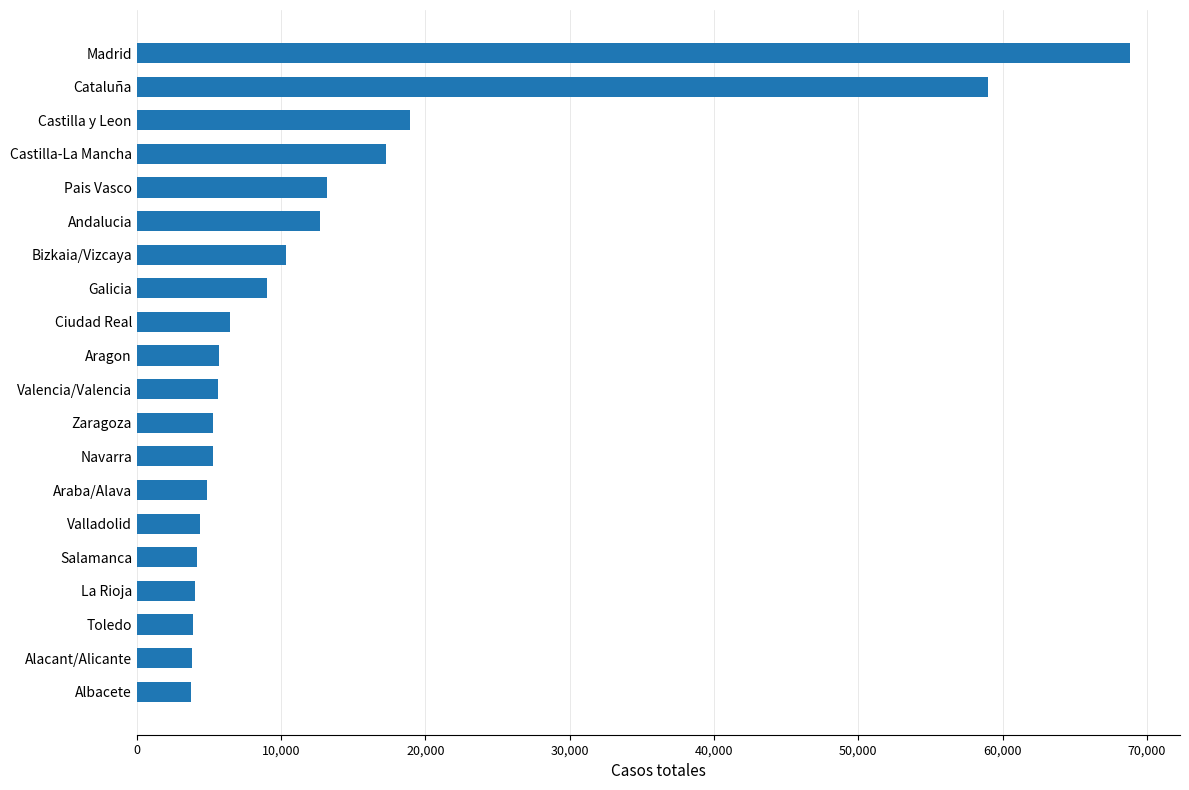

At which label is the value closest to 36313?

Castilla y Leon